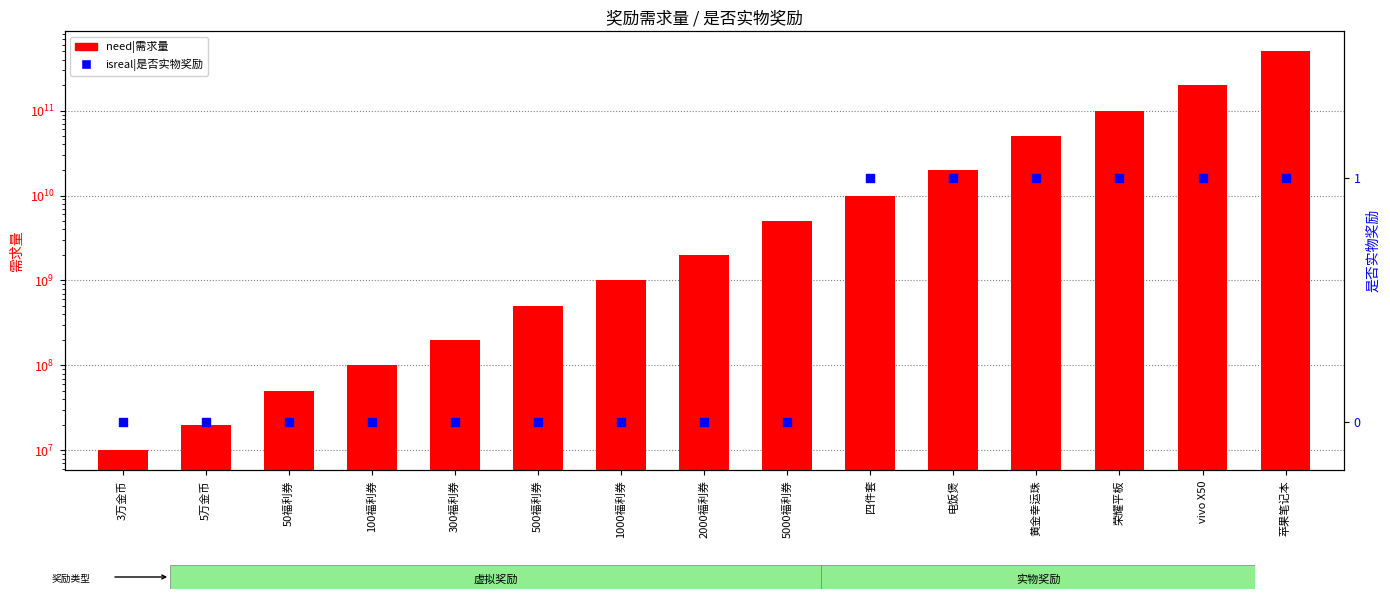

Which series contains the lowest Y value?

isreal|是否实物奖励